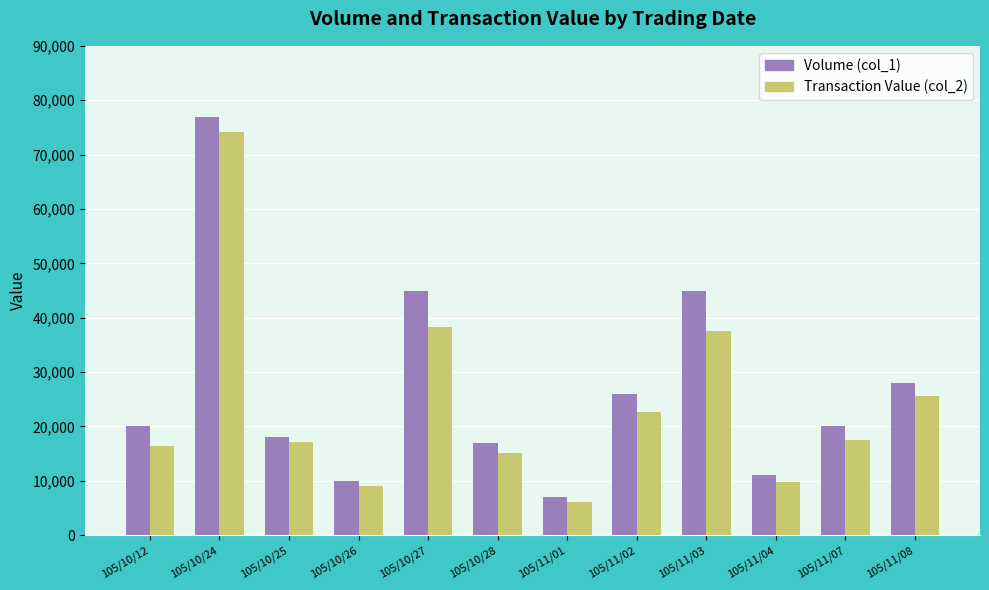

What is the label of the 7th bar from the right?

105/10/28